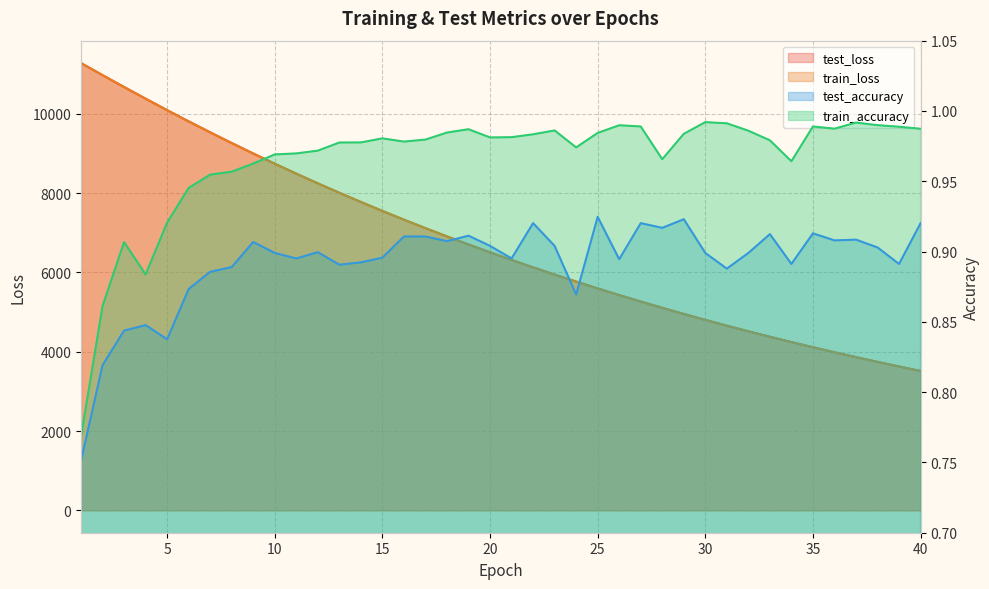

Which series has the largest range (max minus min)?

test_loss